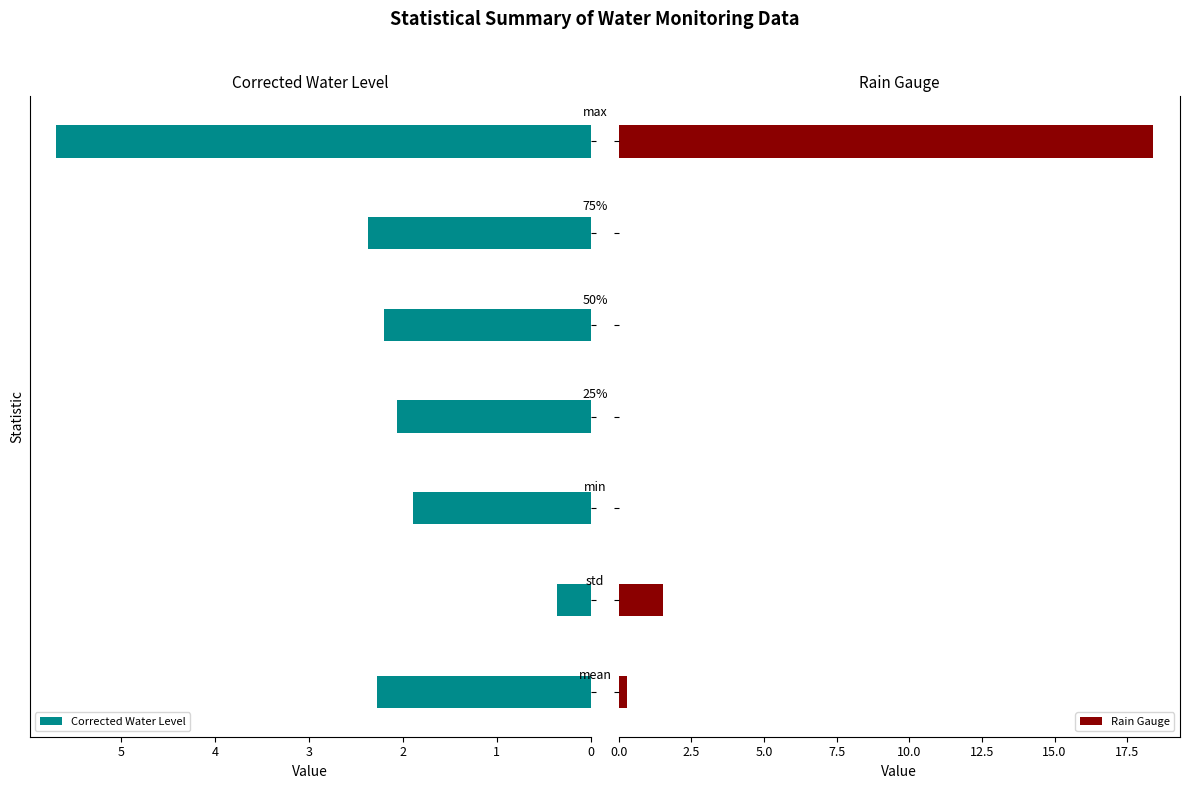

How many series are shown in this chart?

2